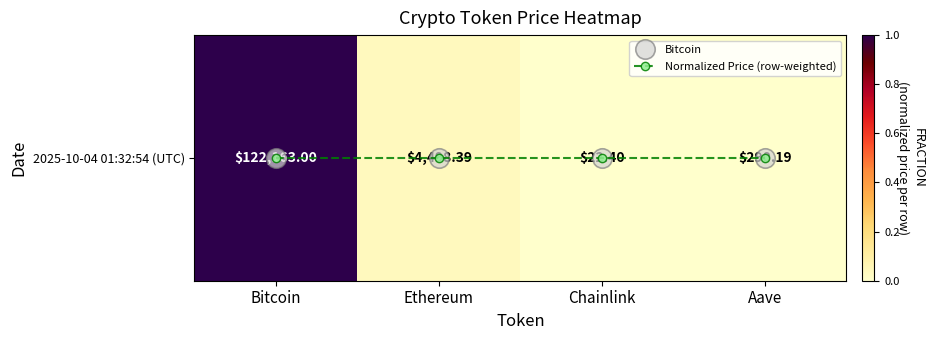

Rank the series at Bitcoin from highest to lowest value.

2025-10-04 01:32:54 (UTC), Normalized Price (row-weighted)